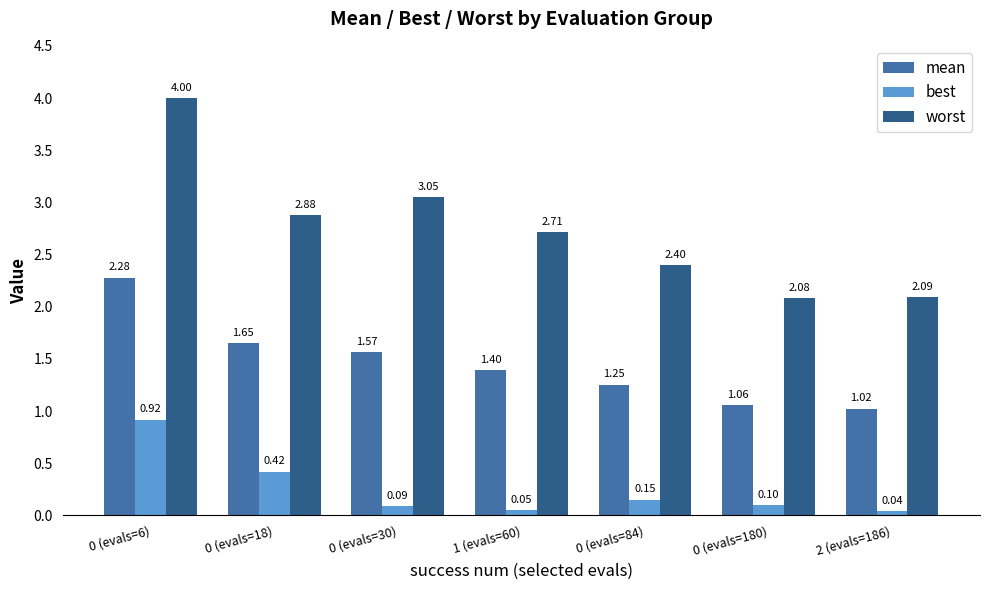

Is the value of worst at 1 (evals=60) greater than the value of best at 0 (evals=18)?

Yes